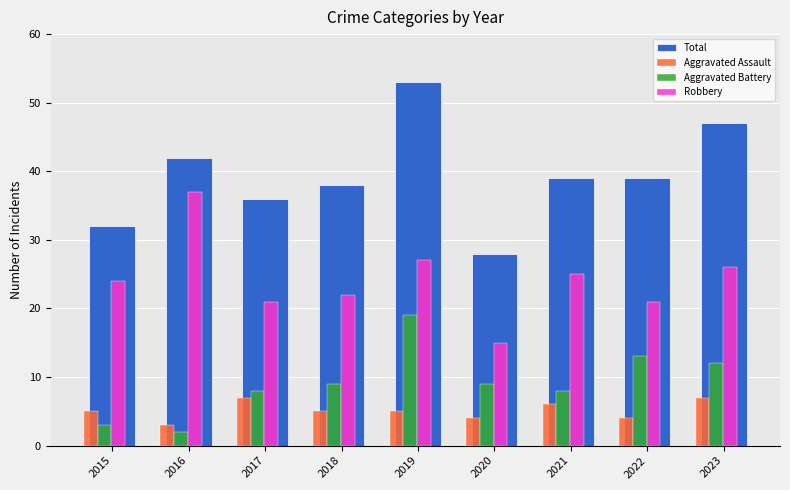

What is the average value of the Aggravated Battery series?

9